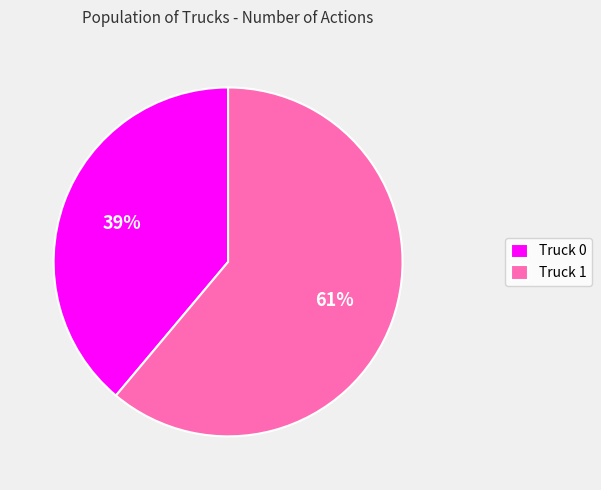

True or false: Truck 0 accounts for 39% of the total.

True